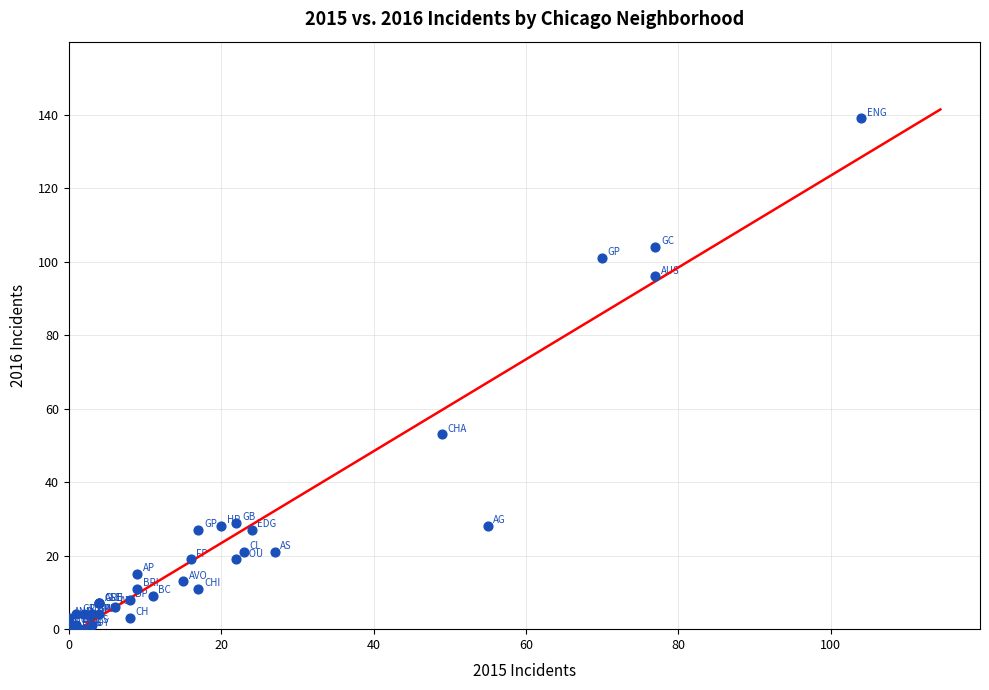

What Y value in the scatter plot is closest to 69?

53